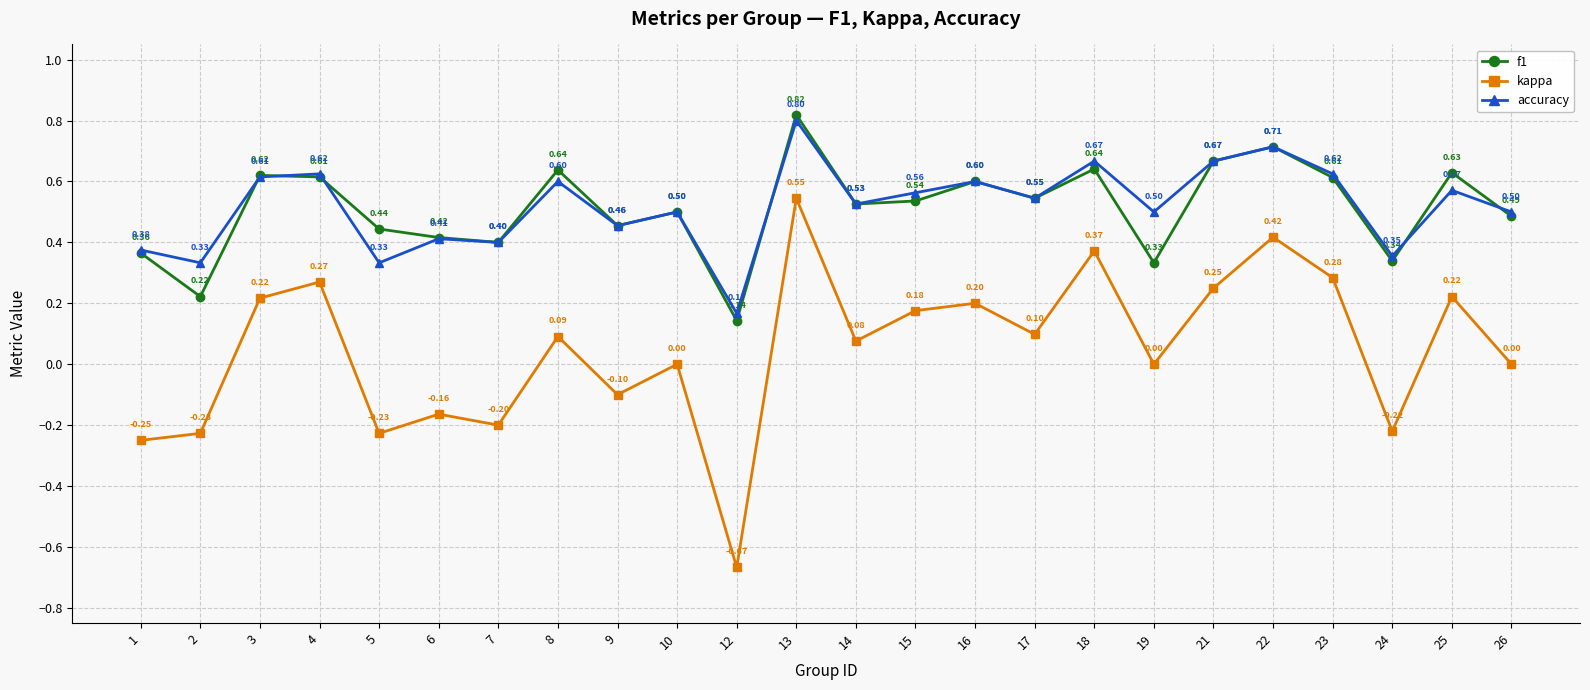

Read the accuracy value at 19.

0.5